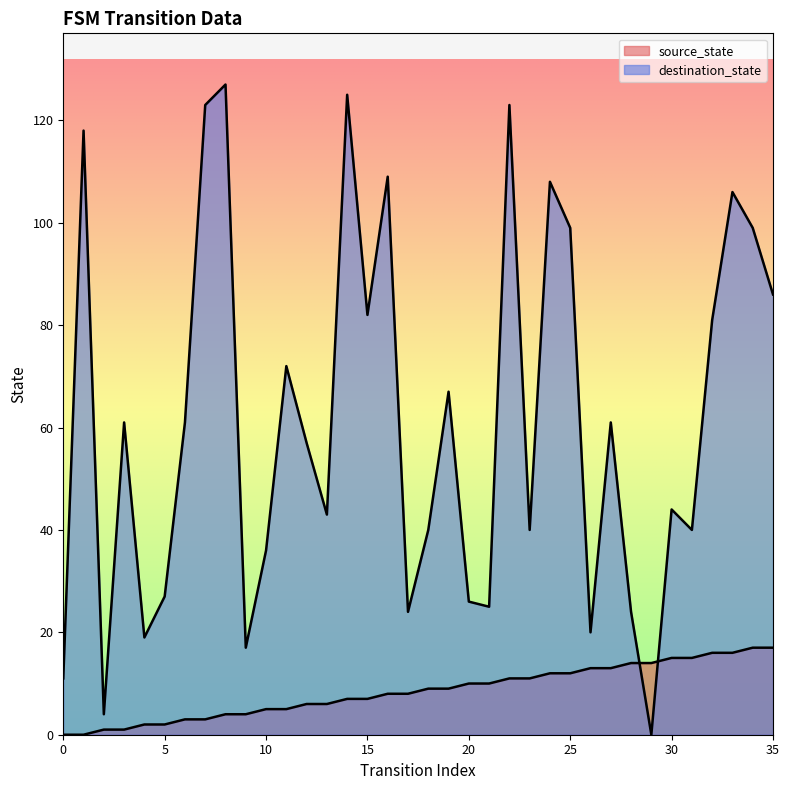

Which series has the largest total across all categories?

destination_state